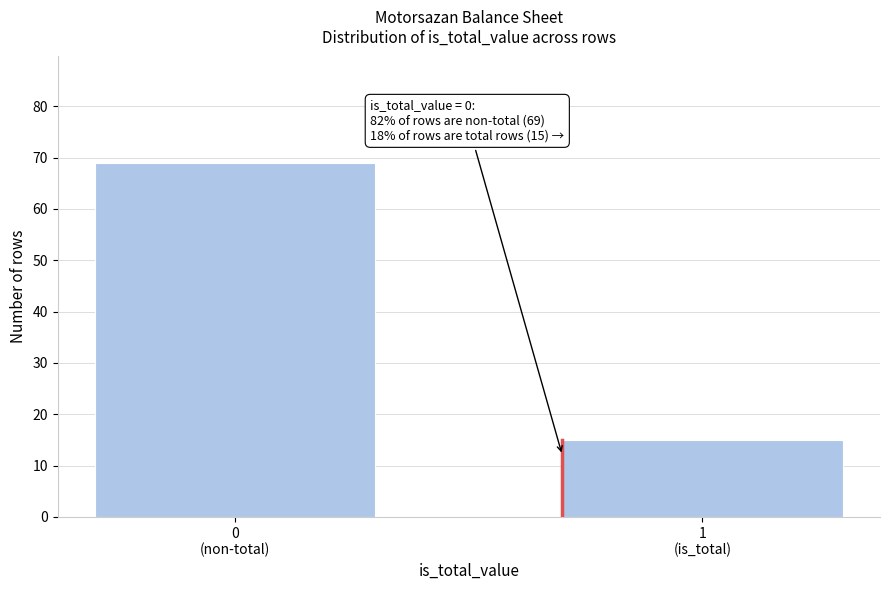

Reading right to left, transcribe all the data shown in this chart.

15	69